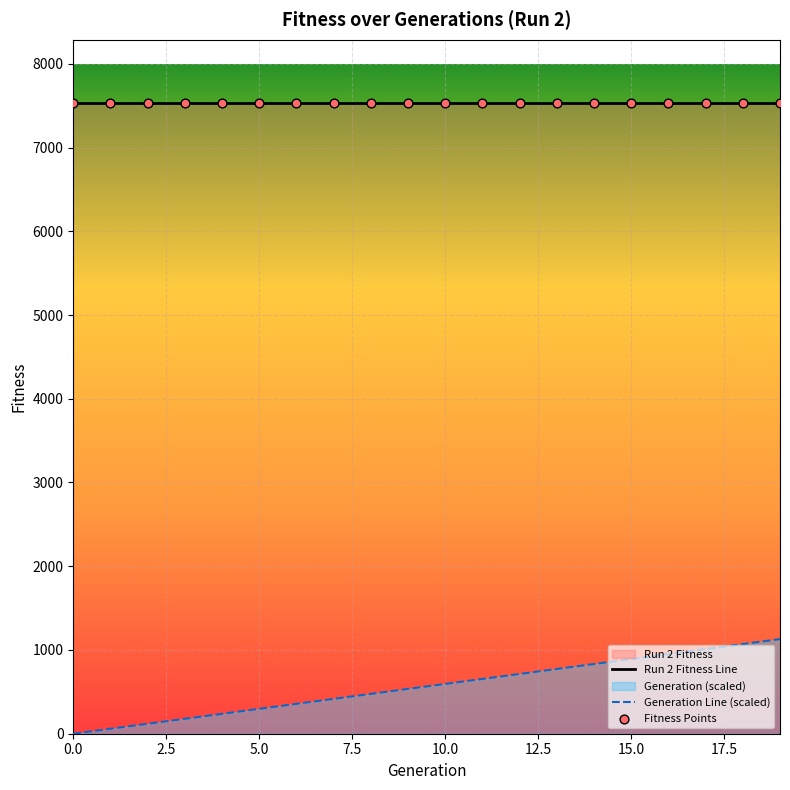

True or false: Run 2 Fitness Line and Generation Line (scaled) cross at least once.

False